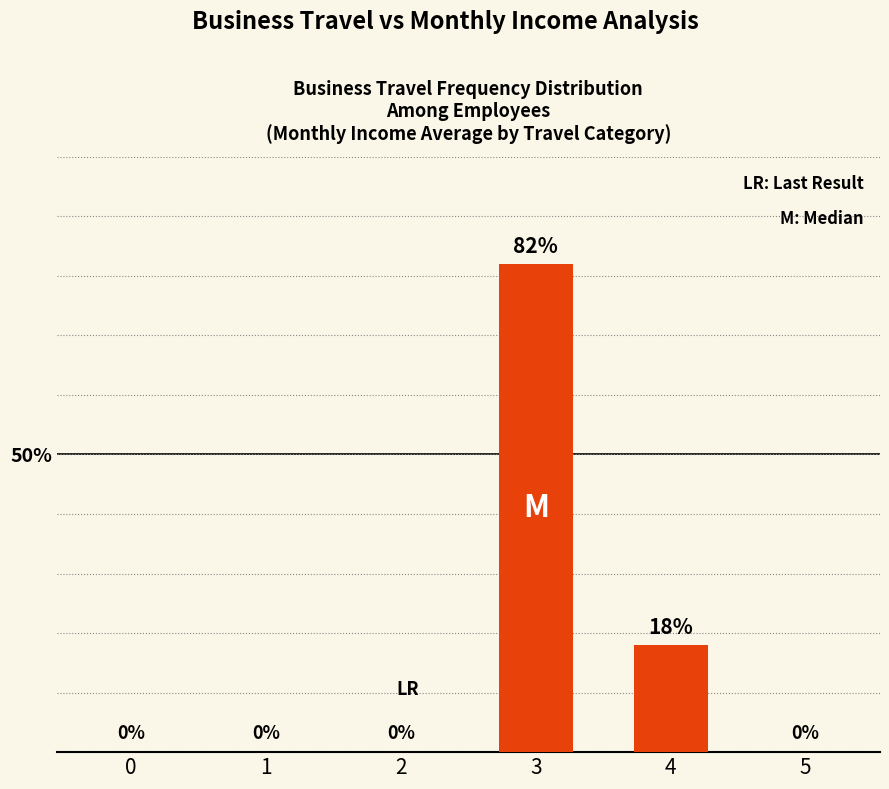

What is the sum of all values?

100